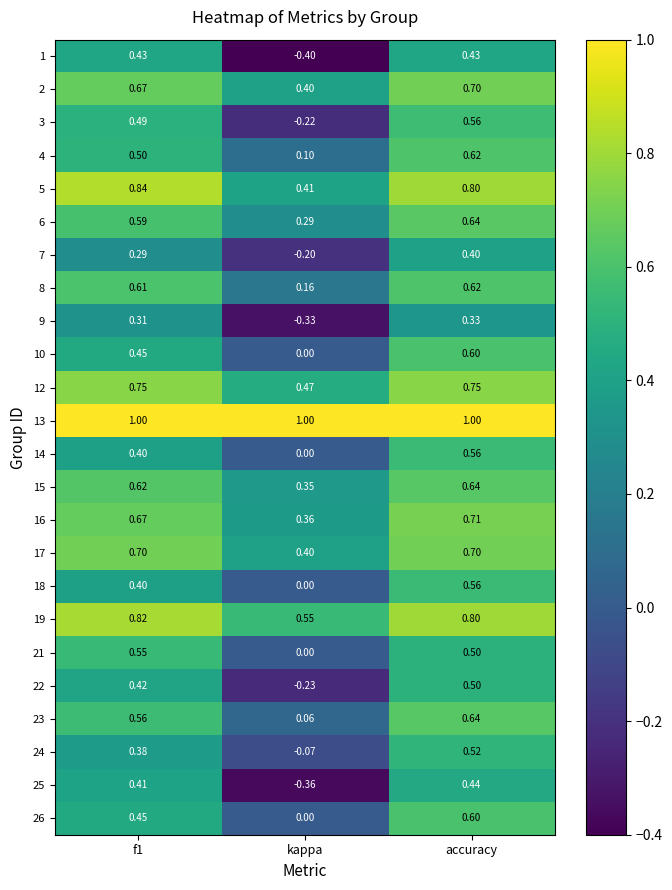

At which category does the chart reach its minimum across all series?

kappa